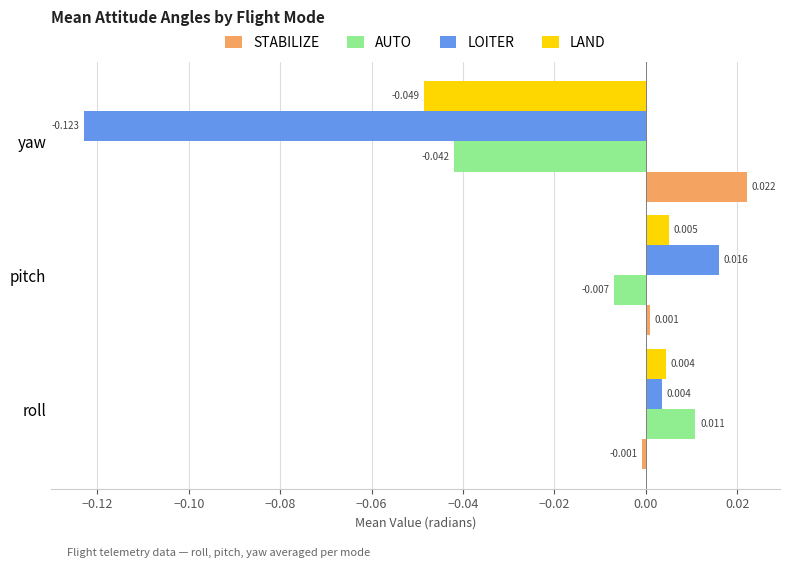

Which label corresponds to the largest value in the chart?

yaw